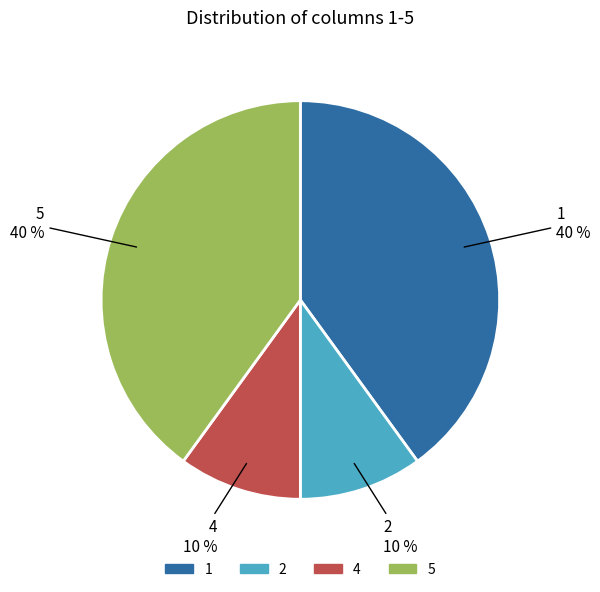

Count the number of slices in the pie.

4